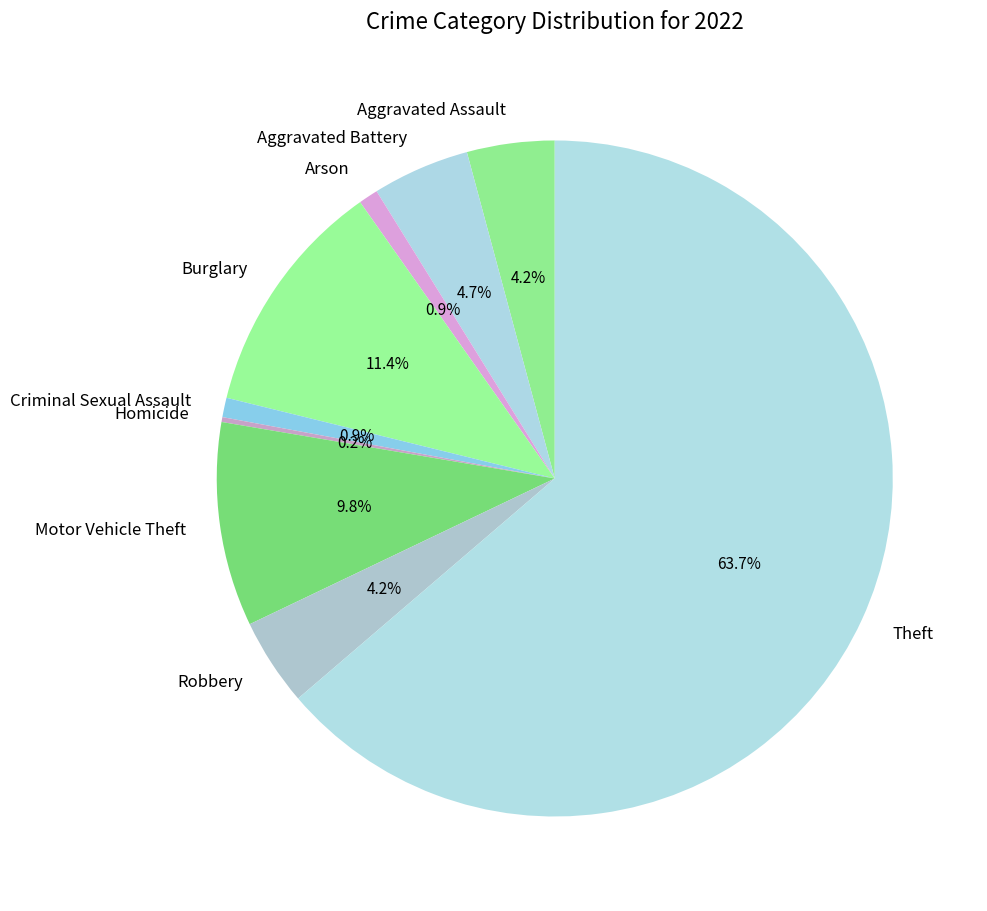

Which category has the biggest portion of the pie?

Theft